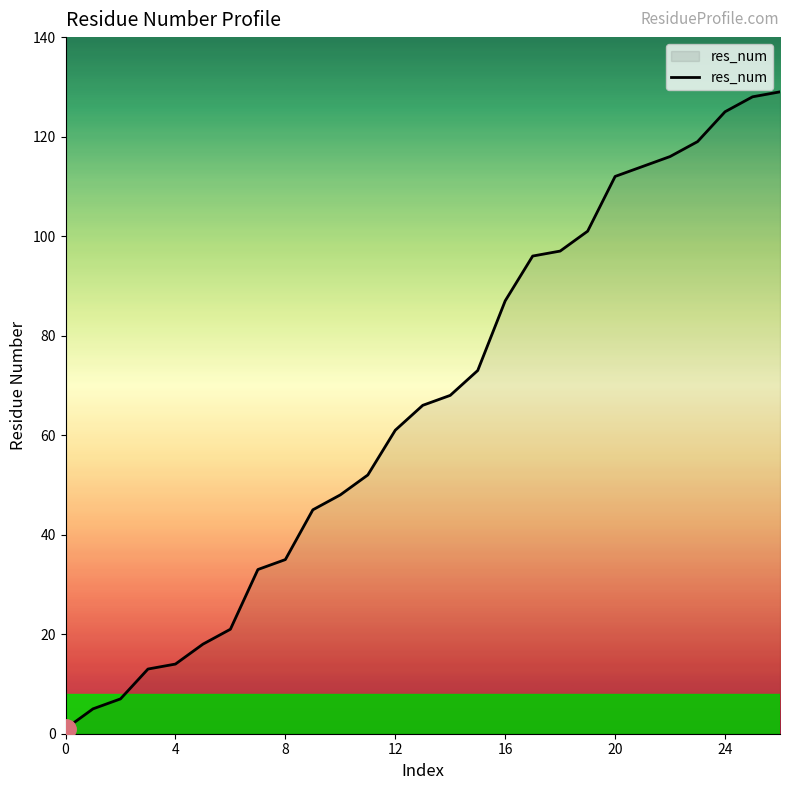

Reading left to right, list all the values displayed in this chart.

1	5	7	13	14	18	21	33	35	45	48	52	61	66	68	73	87	96	97	101	112	114	116	119	125	128	129